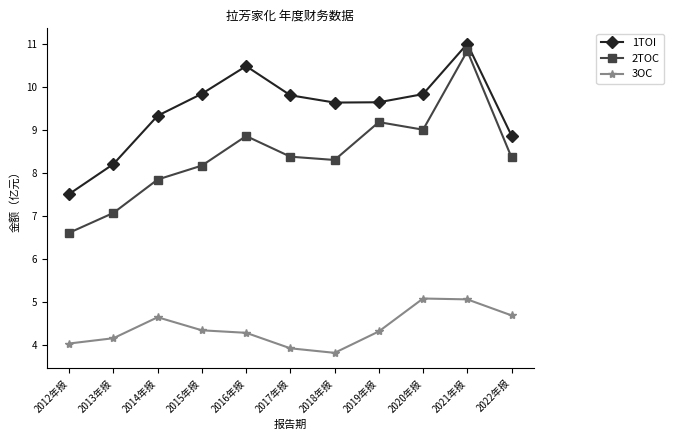

What is the greatest value displayed?

11.0